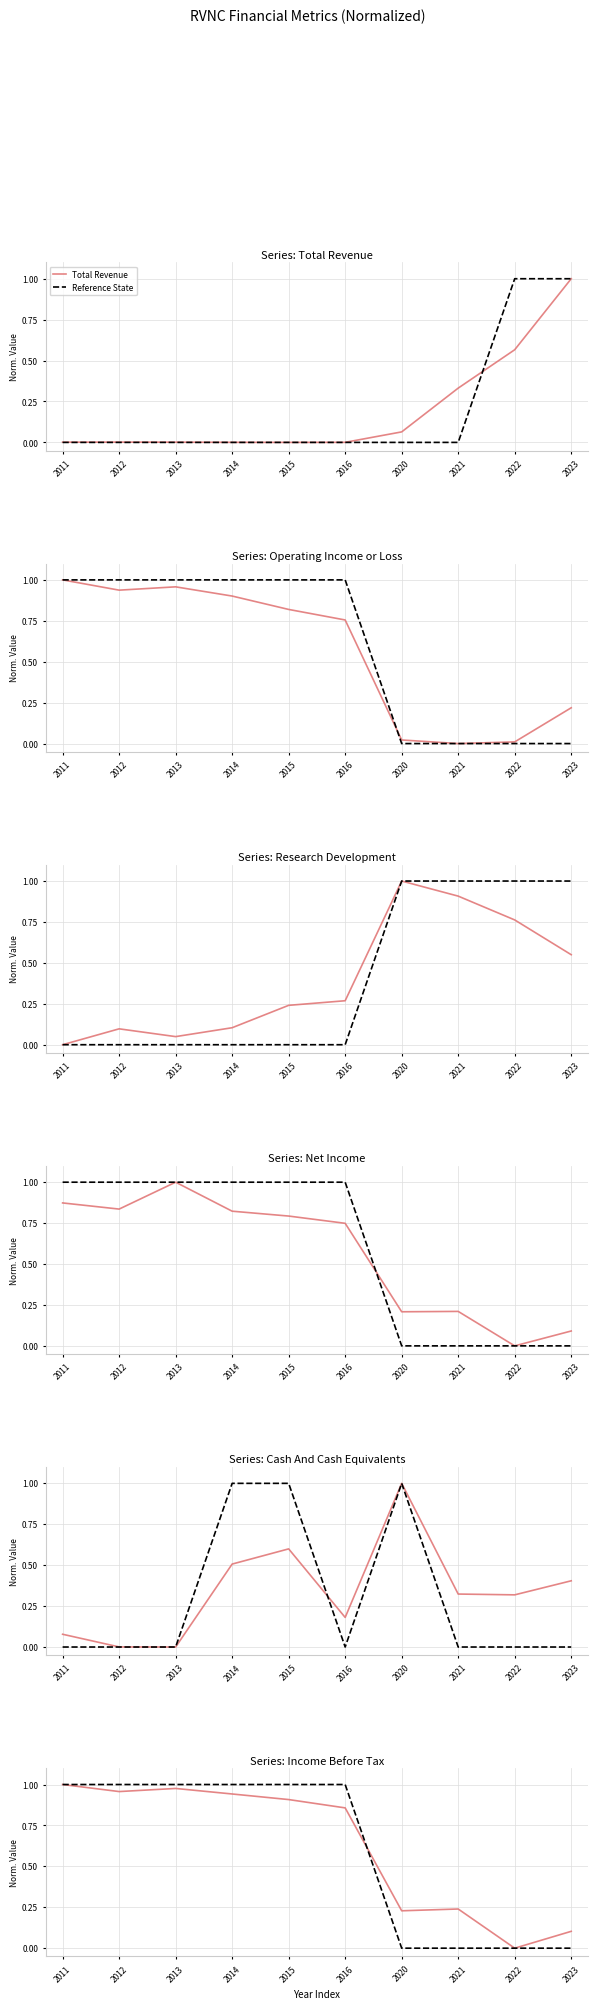

How many data points in Research Development are above 0?

9